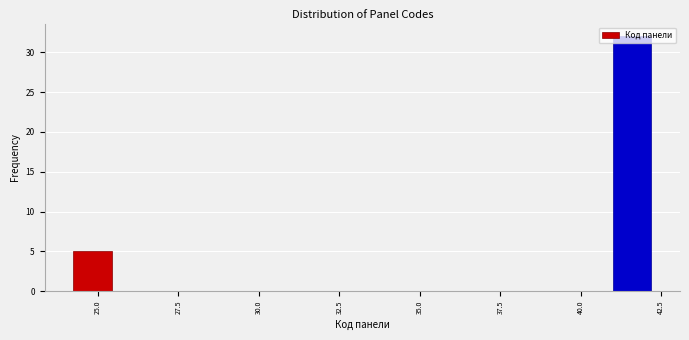

Around what value on the x-axis is the tallest bar? Give the approximate position of its centre, as read against the axis.

41.5